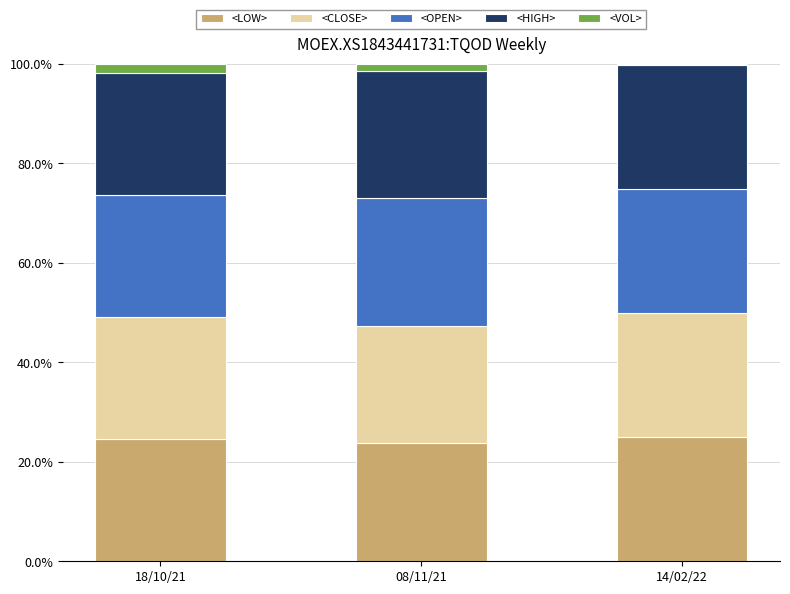

What is the total value across all series at 18/10/21?

100.0